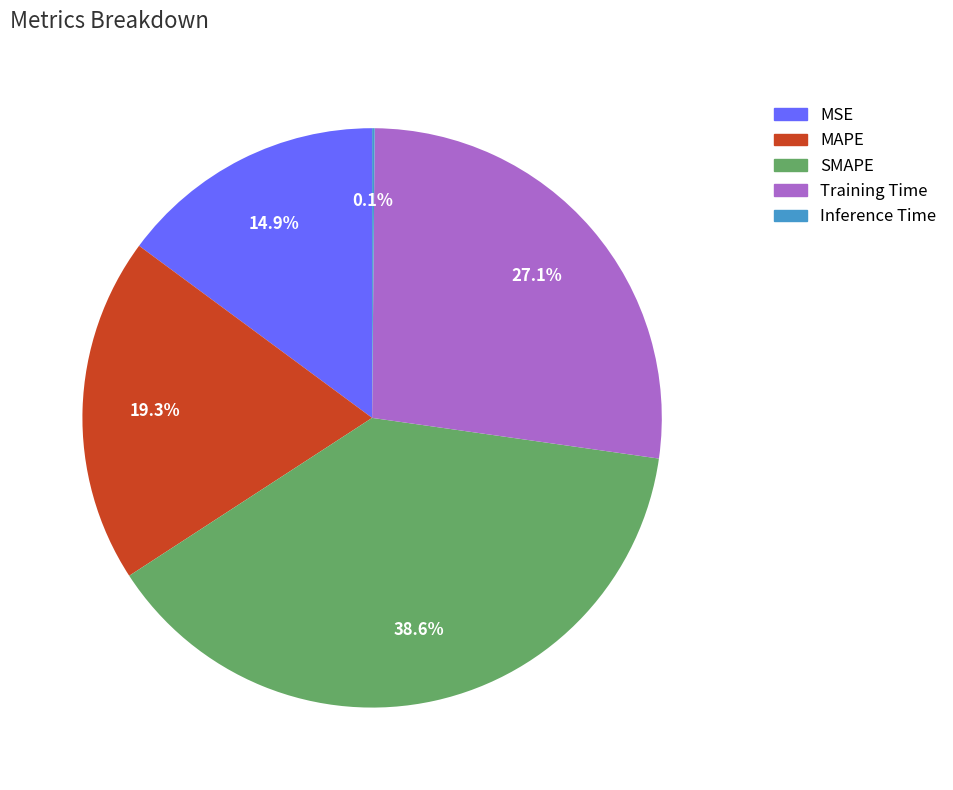

What is the total percentage of MAPE and SMAPE?

57.9%